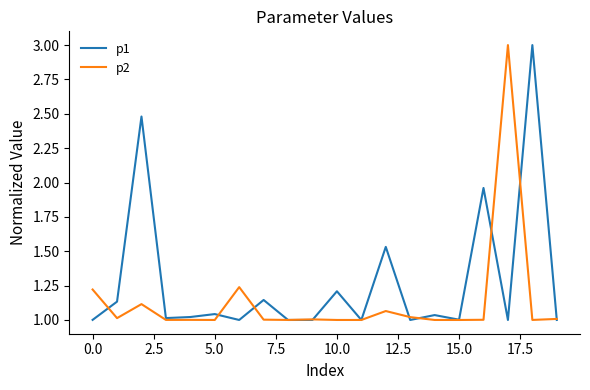

What is the greatest value displayed?

3.0